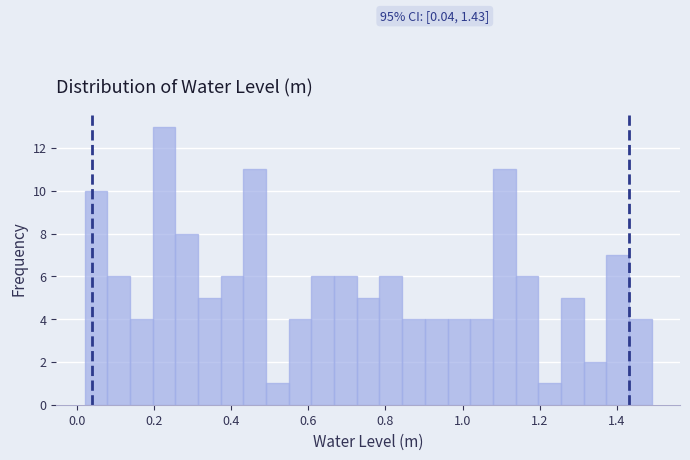

Read against the x-axis, roughly where is the centre of the tallest bar?

0.22